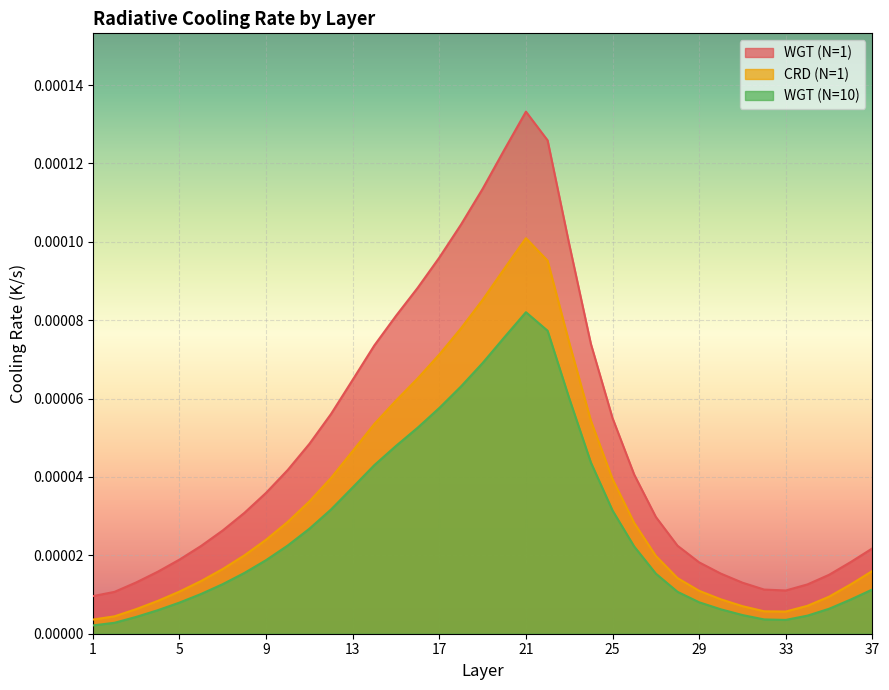

List the series in order of their overall mean, lowest first.

WGT (N=10), CRD (N=1), WGT (N=1)